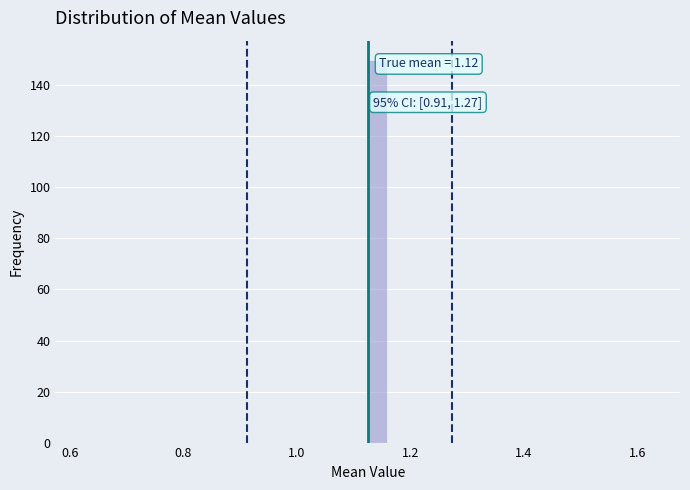

Around what value on the x-axis is the tallest bar? Give the approximate position of its centre, as read against the axis.

1.14